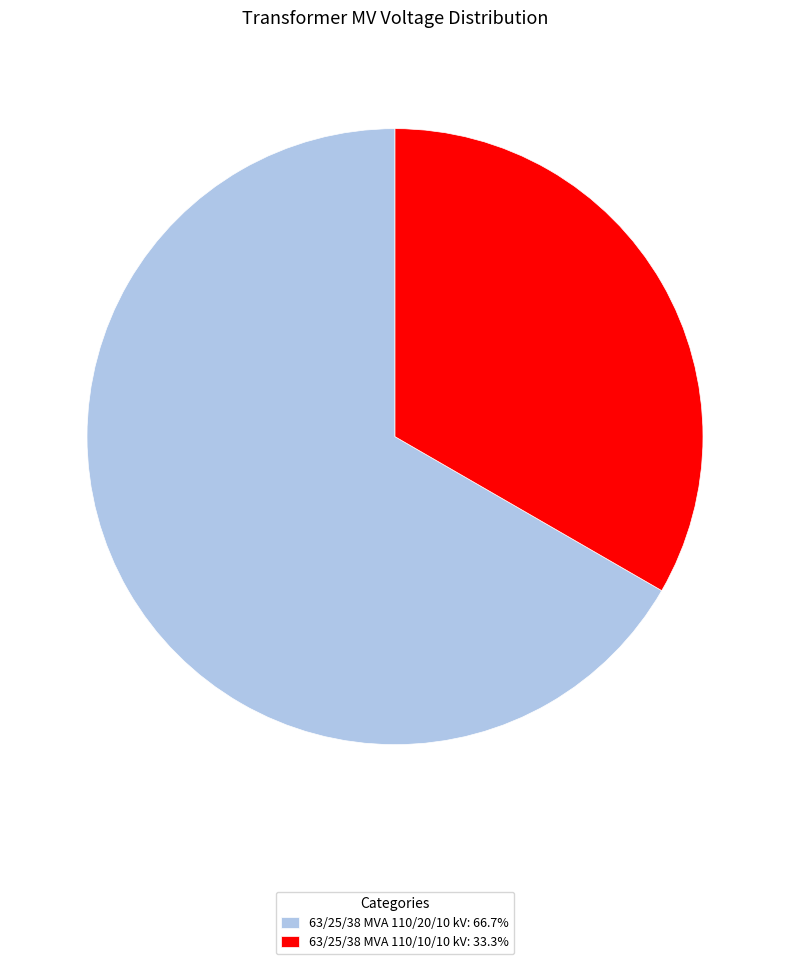

Is the sum of 63/25/38 MVA 110/10/10 kV and 63/25/38 MVA 110/20/10 kV greater than half?

Yes